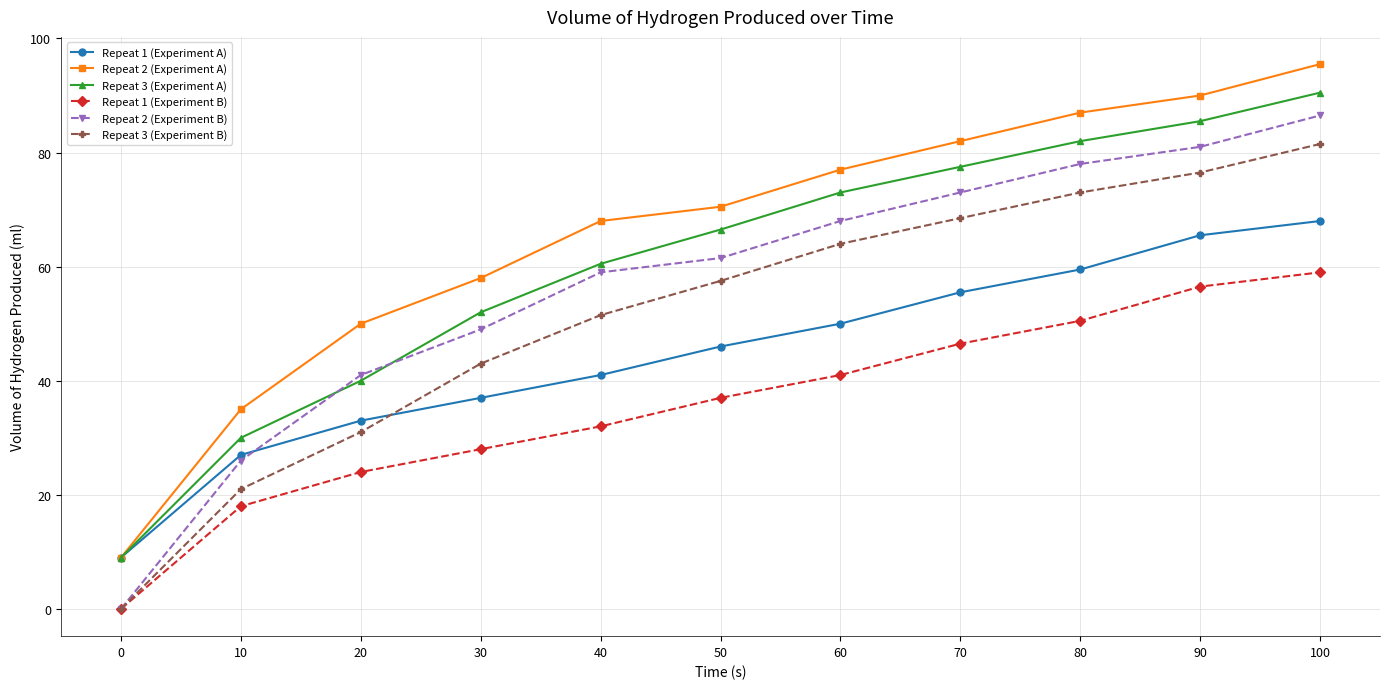

What is the average value of the Repeat 3 (Experiment A) series?

60.6